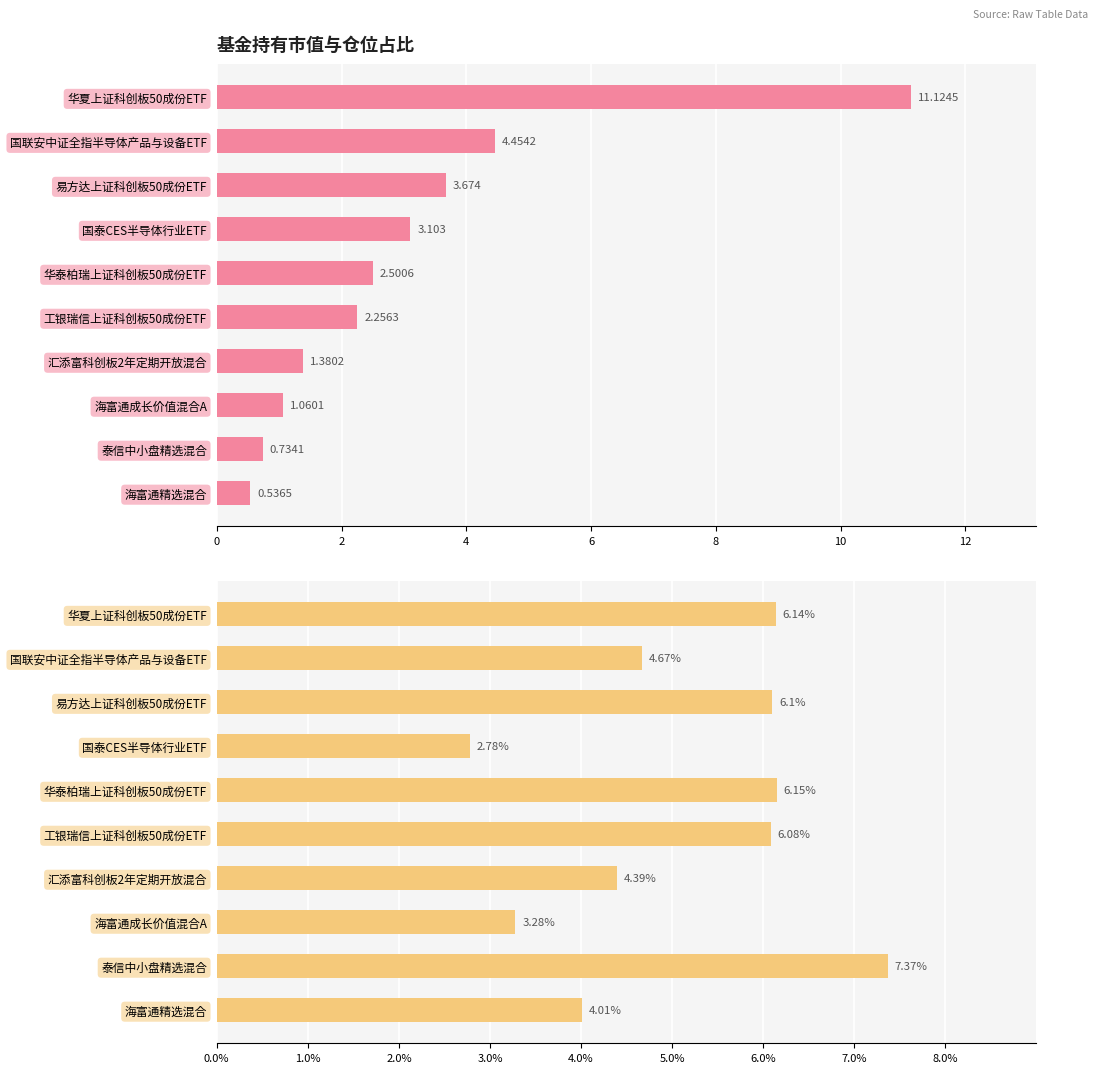

What value does the 仓位占比(%) series have at 华泰柏瑞上证科创板50成份ETF?

6.2